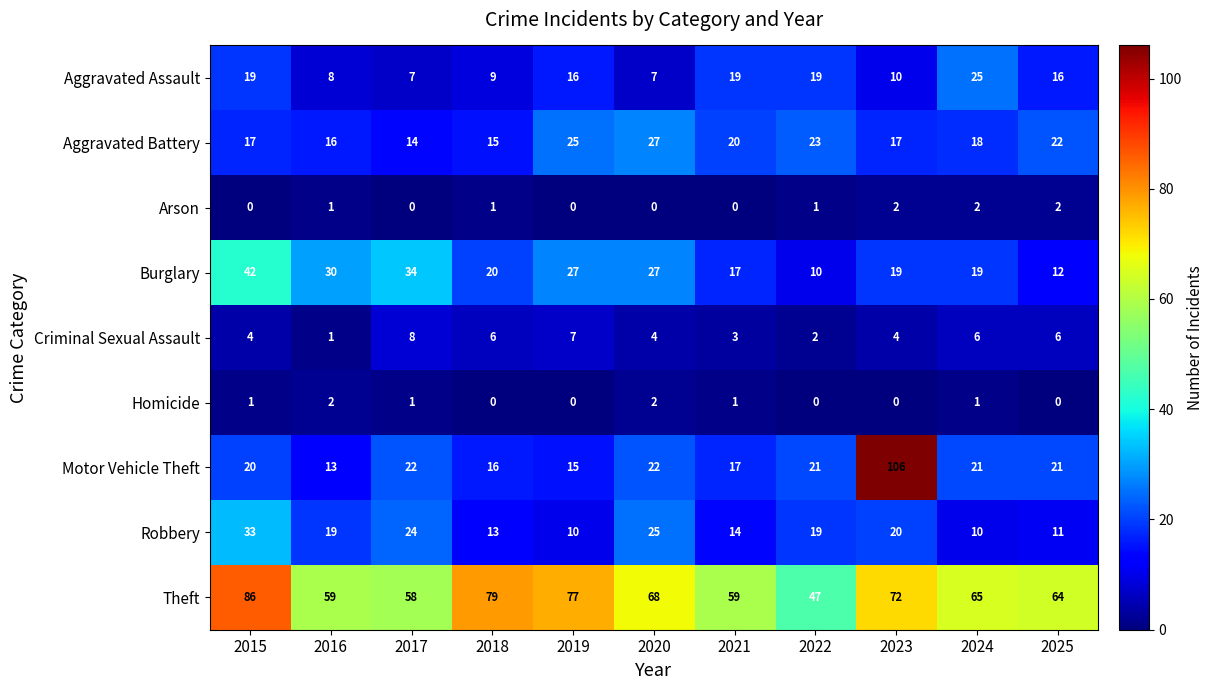

What is the sum of all Arson values?

9